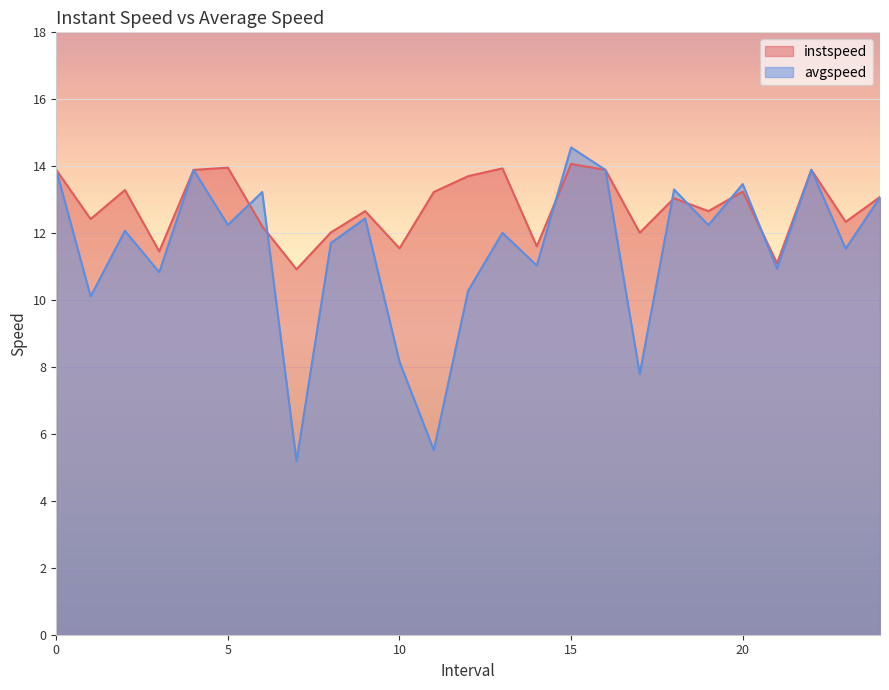

How many lines are shown in the chart?

2